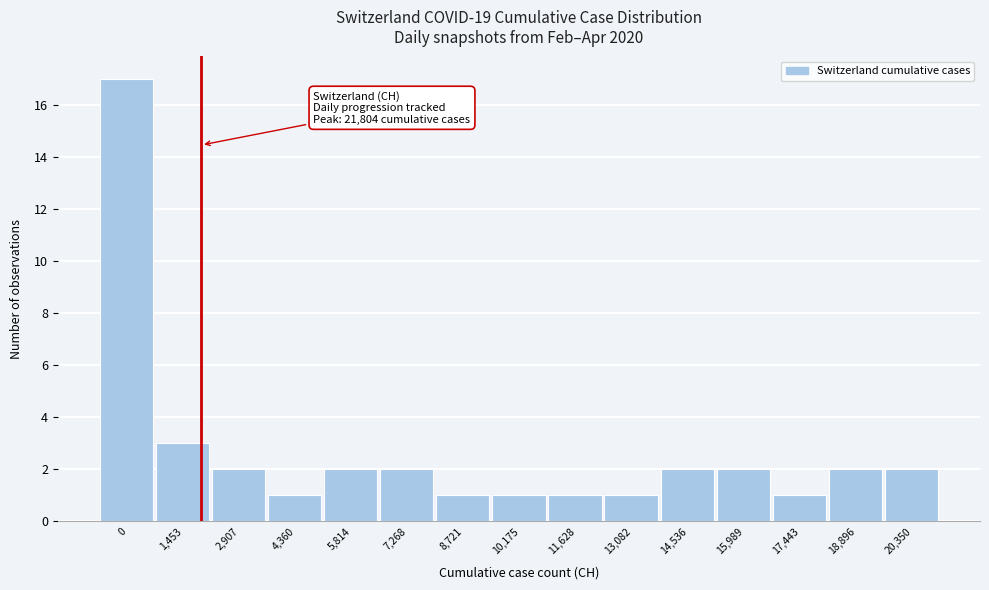

Reading left to right, transcribe all the data shown in this chart.

17	3	2	1	2	2	1	1	1	1	2	2	1	2	2